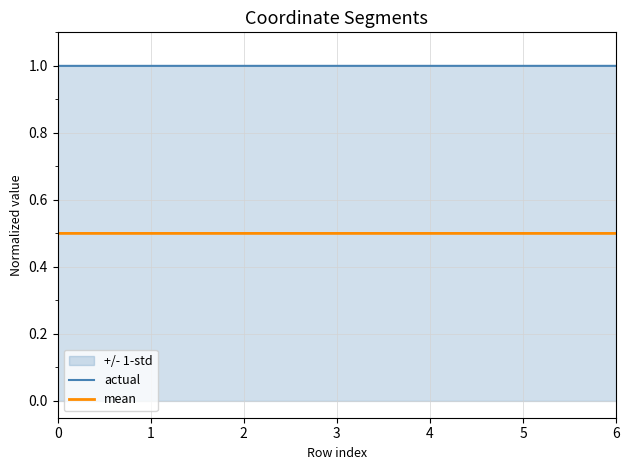

What is the value of the actual point at the 6th from the left?

1.0